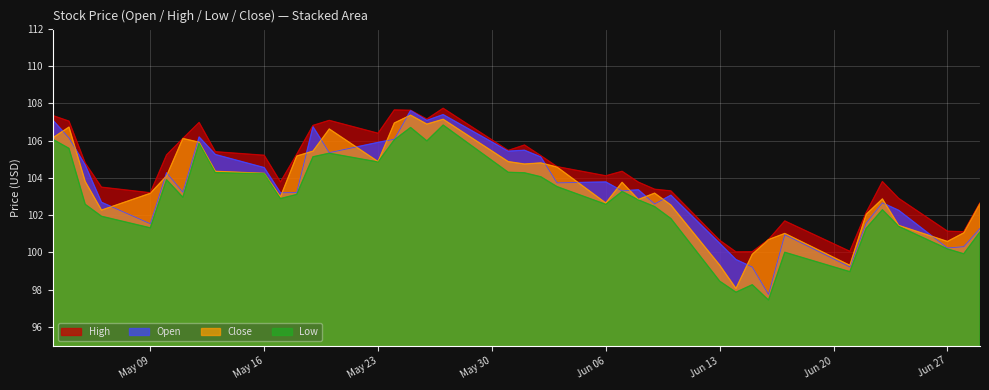

Is it true that Close equals 52.9 at Jun 27?

False